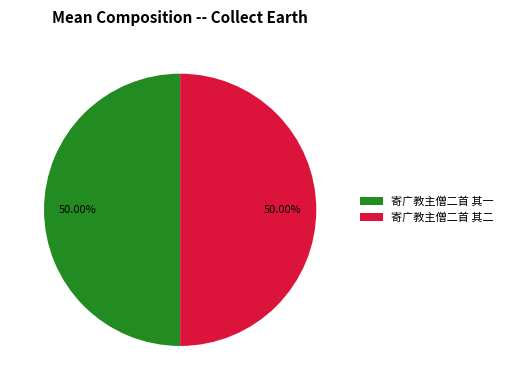

True or false: 寄广教主僧二首 其二 accounts for 59% of the total.

False